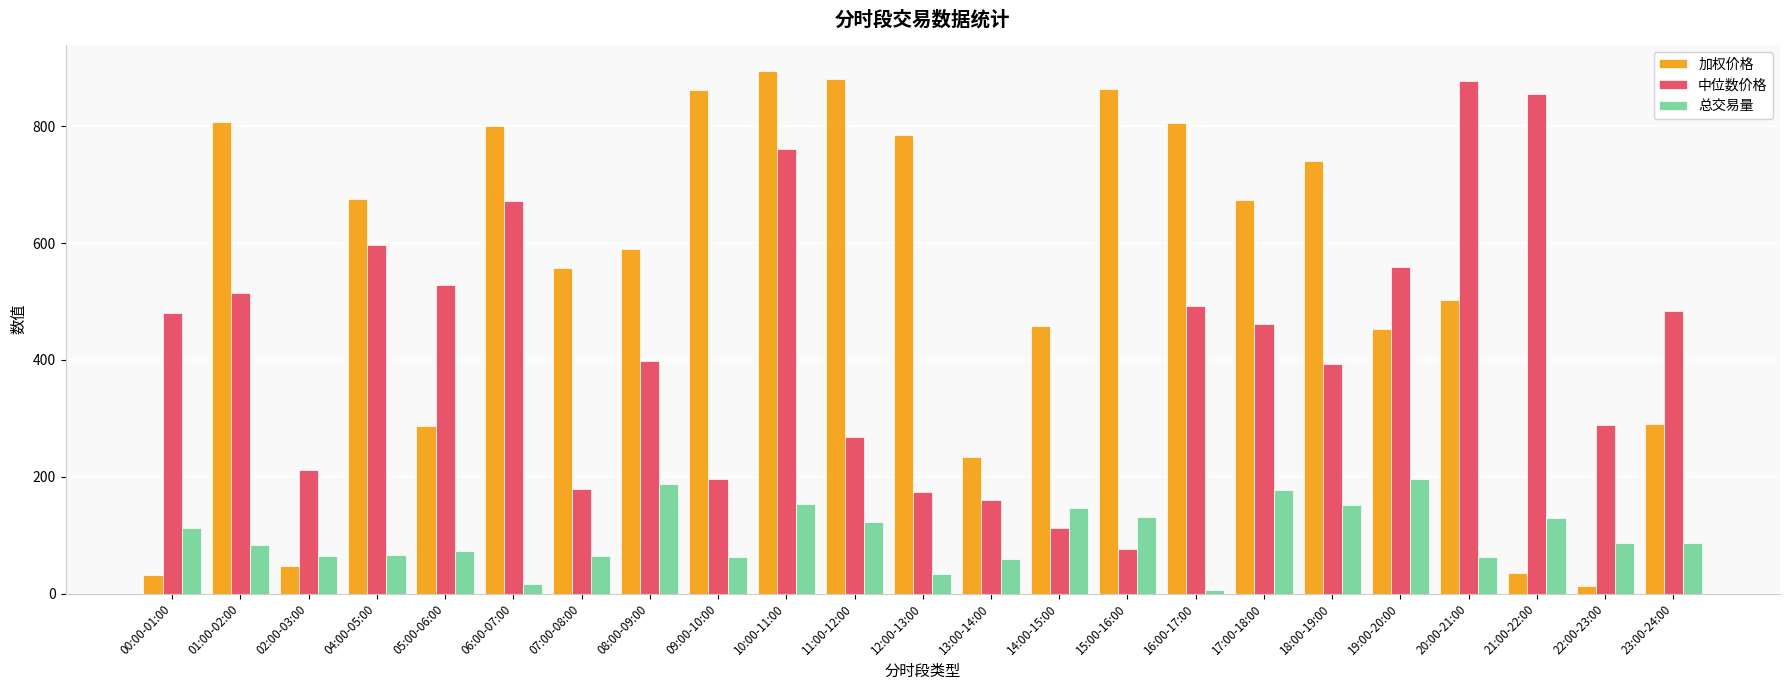

Does the chart contain any negative values?

No